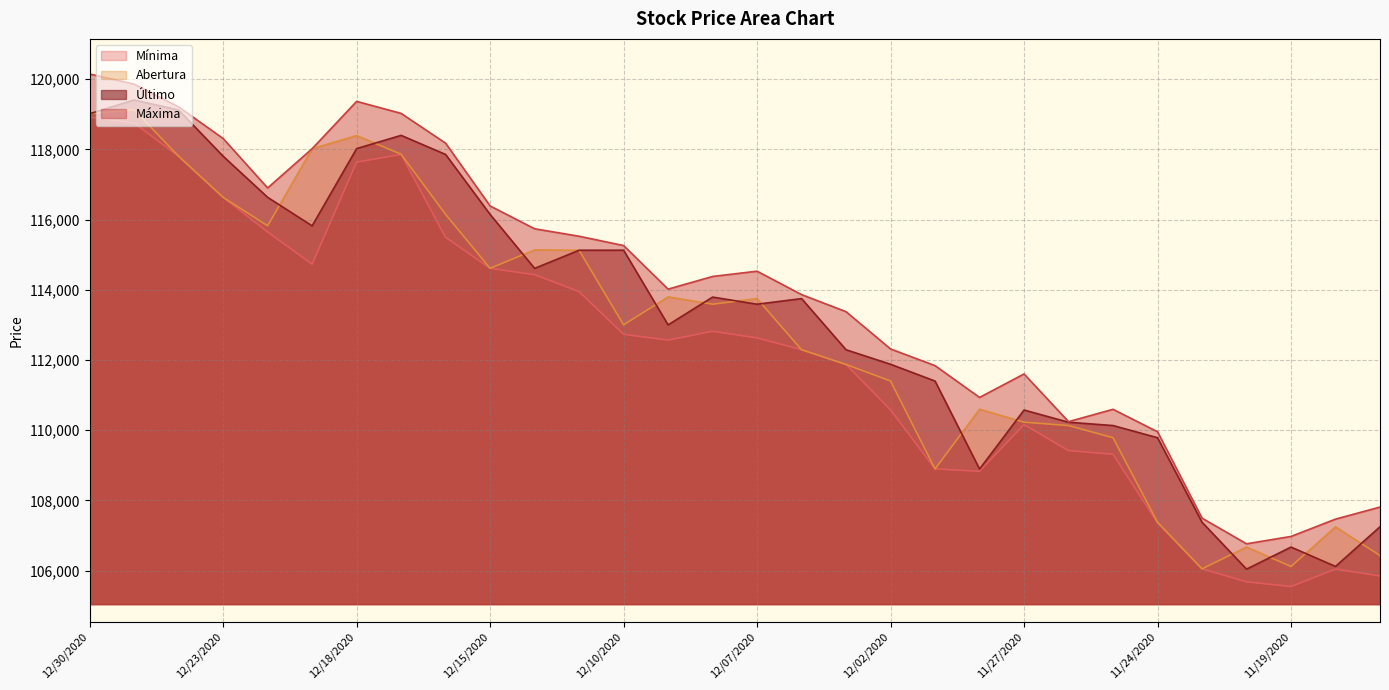

What is the average value of the Último series?

113196